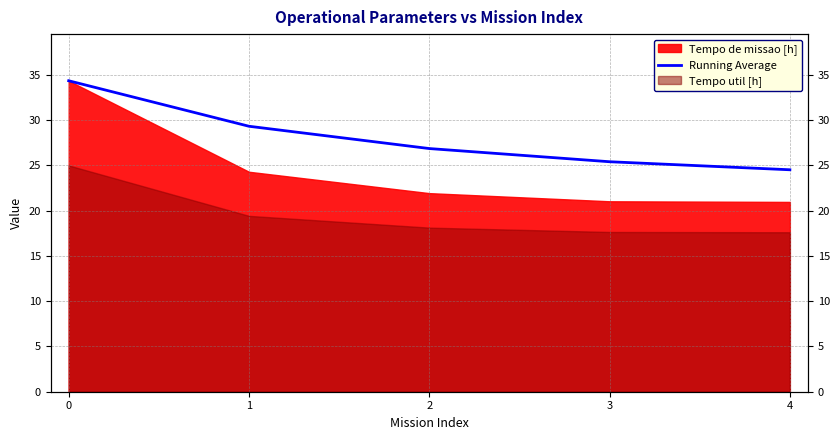

List the labels in order of value, smallest first.

4, 3, 2, 1, 0